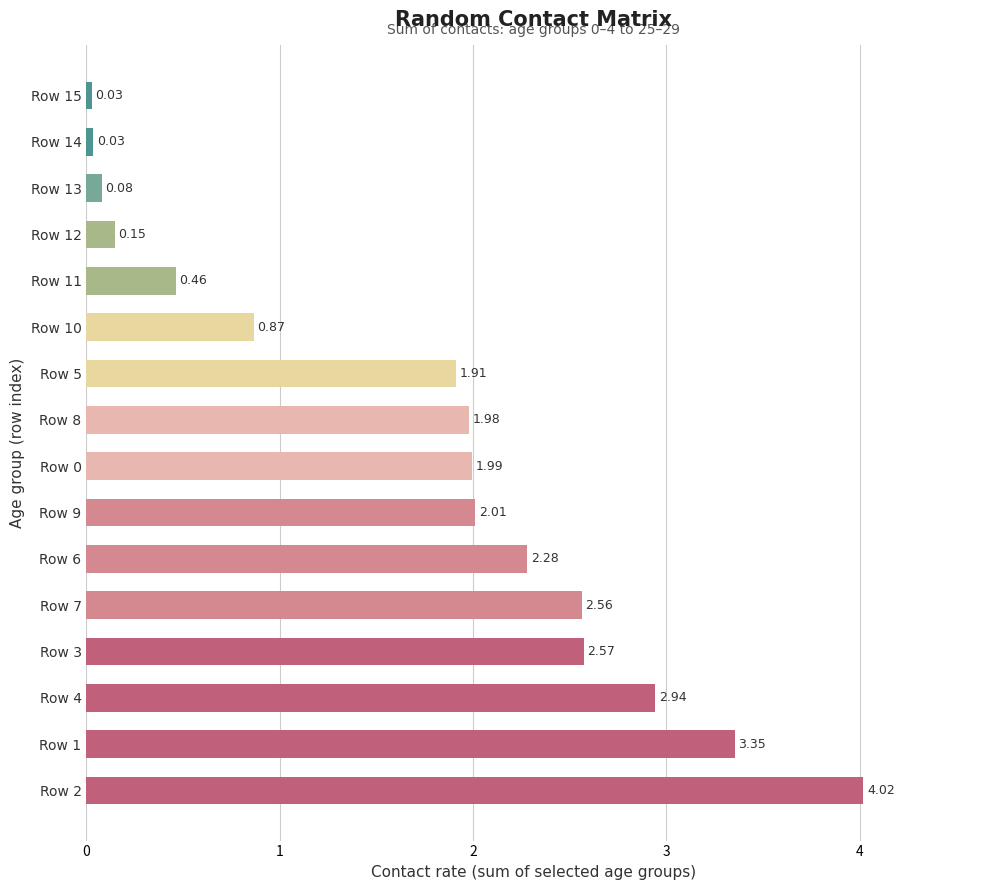

What is the change in value from Row 2 to Row 1?

-0.7